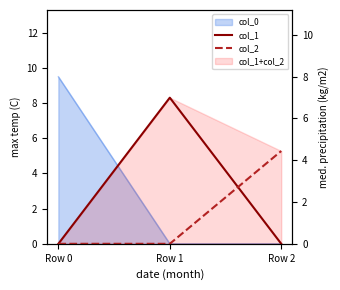

Which category has the lowest value across all series?

Row 0